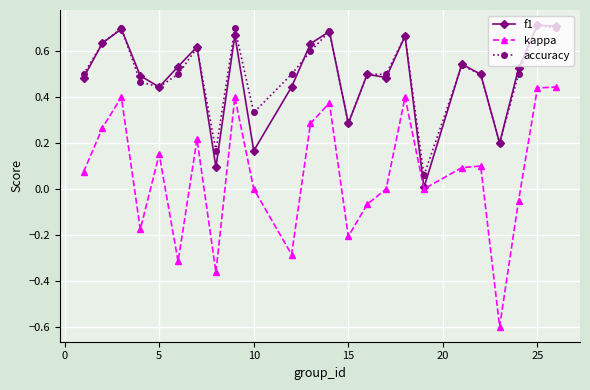

Which series has the largest range (max minus min)?

kappa